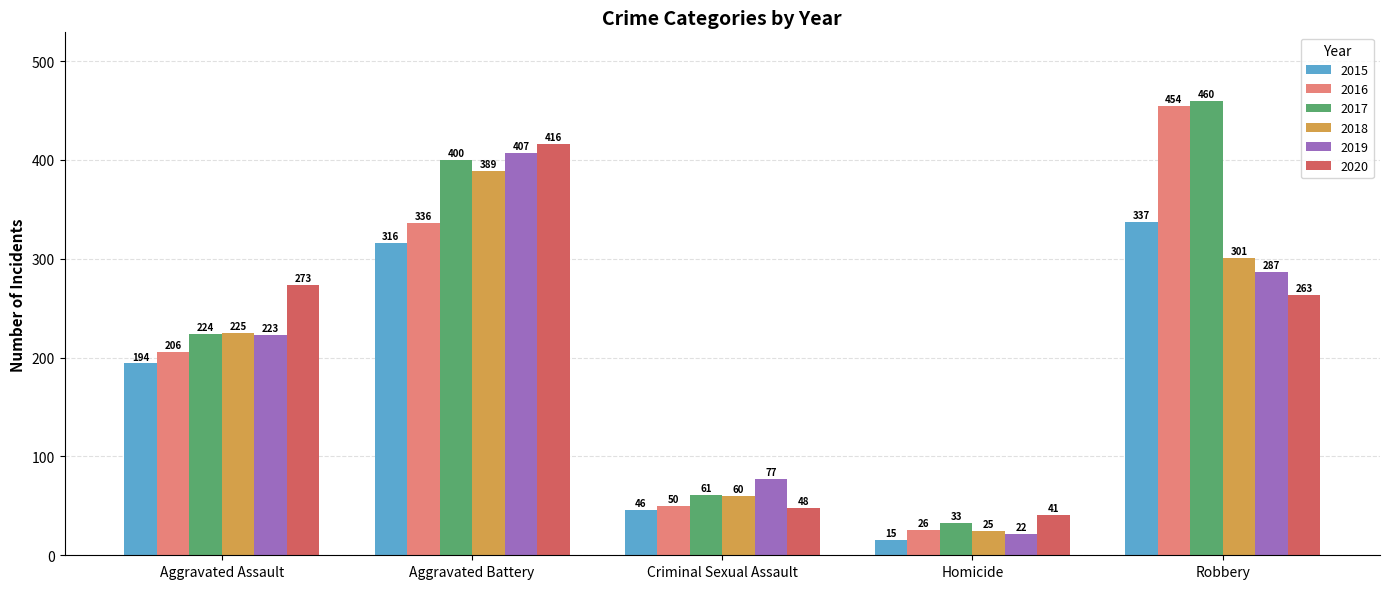

Reading left to right, what are all the values shown in this chart?

2015: 194	316	46	15	337
2016: 206	336	50	26	454
2017: 224	400	61	33	460
2018: 225	389	60	25	301
2019: 223	407	77	22	287
2020: 273	416	48	41	263